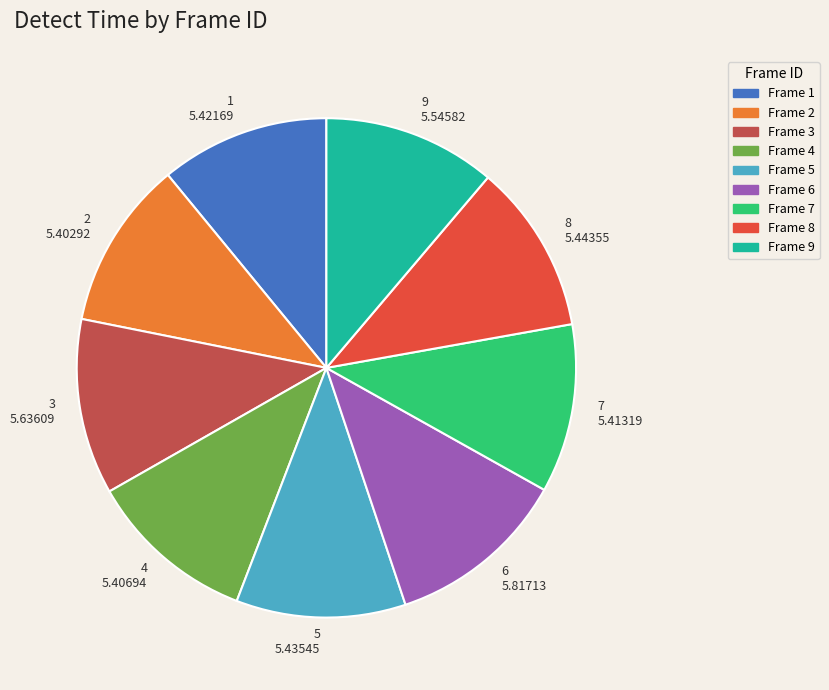

Which has a higher value, Frame 6 or Frame 5?

Frame 6